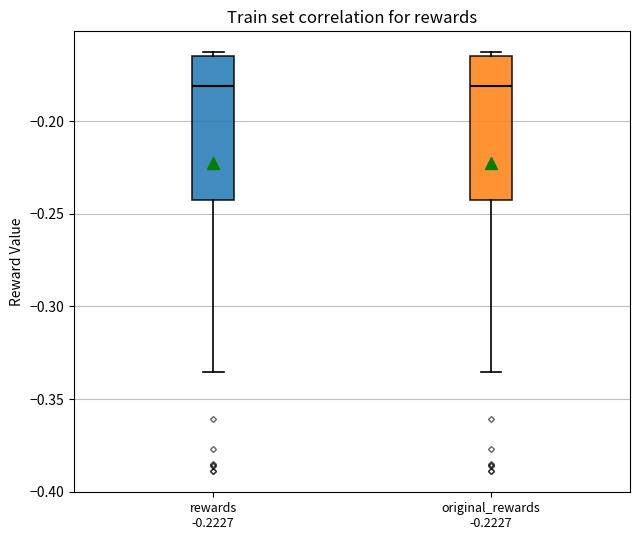

Reading left to right, read every box against the y-axis: the position of its median line, the range the box covers, and the ends of its whiskers. The values are not printed on the chart, so give them approximately, as read against the axis.

rewards -0.2227: median -0.180, box -0.240 to -0.165, whiskers -0.335 to -0.165 (just above the box's upper edge)
original_rewards -0.2227: median -0.180, box -0.240 to -0.165, whiskers -0.335 to -0.165 (just above the box's upper edge)